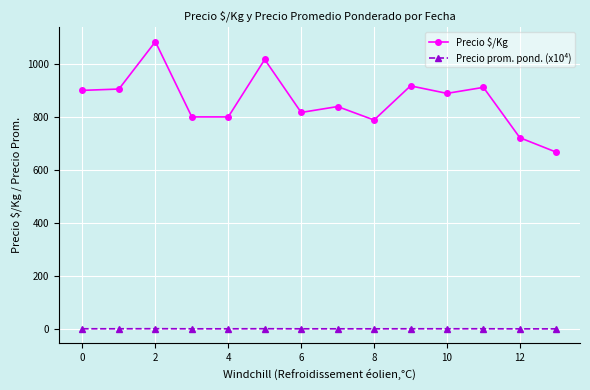

What are all the series names shown in the legend?

Precio $/Kg, Precio prom. pond. (x10⁴)